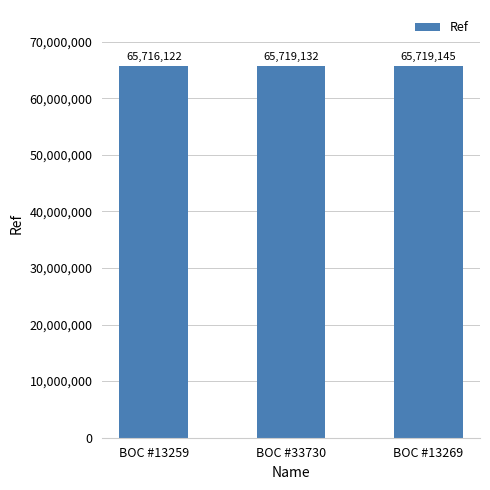

What is the difference between the maximum and minimum values?

3023